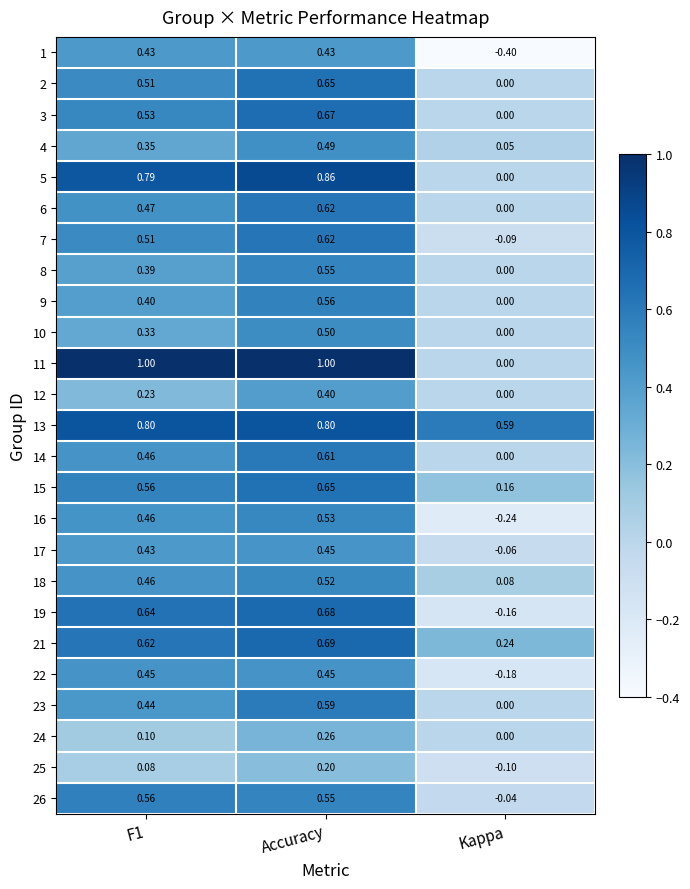

Is the value of 15 at F1 greater than the value of 1 at Accuracy?

Yes